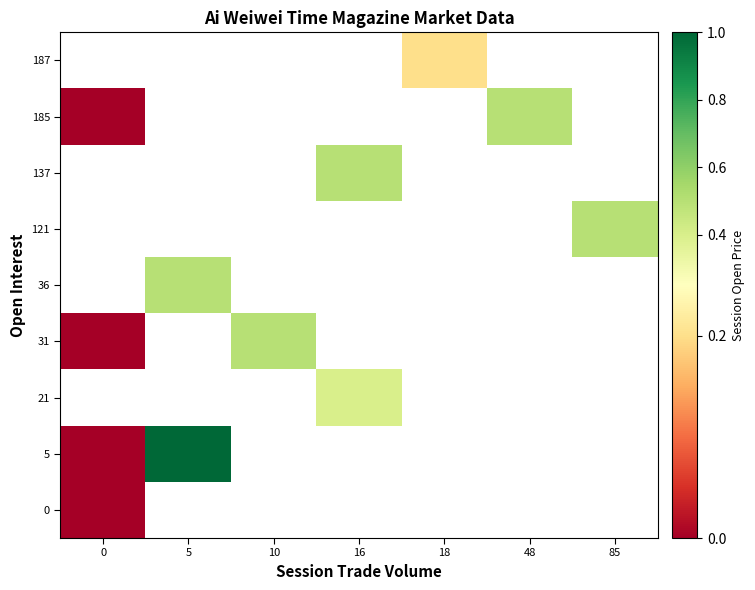

Which has a higher value, 18 or 10?

10